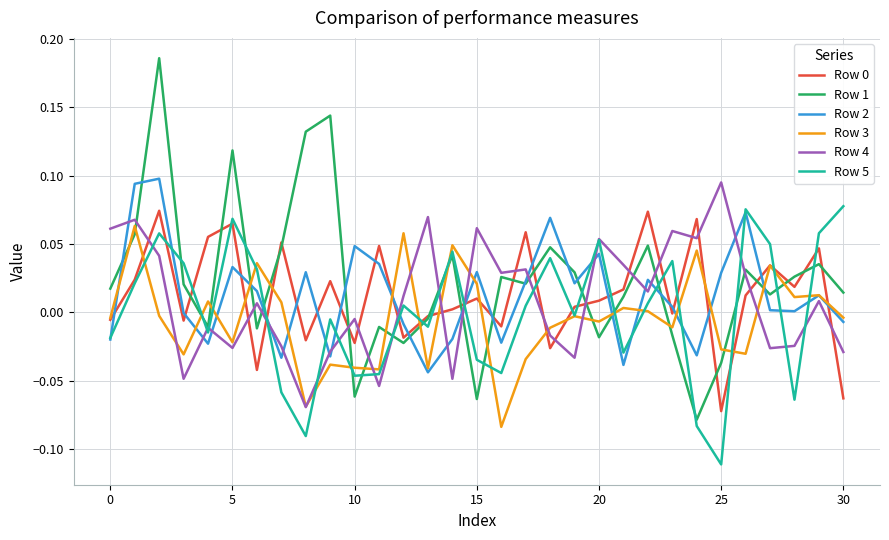

Which series ends up on top after the final intersection of Row 2 and Row 0?

Row 2